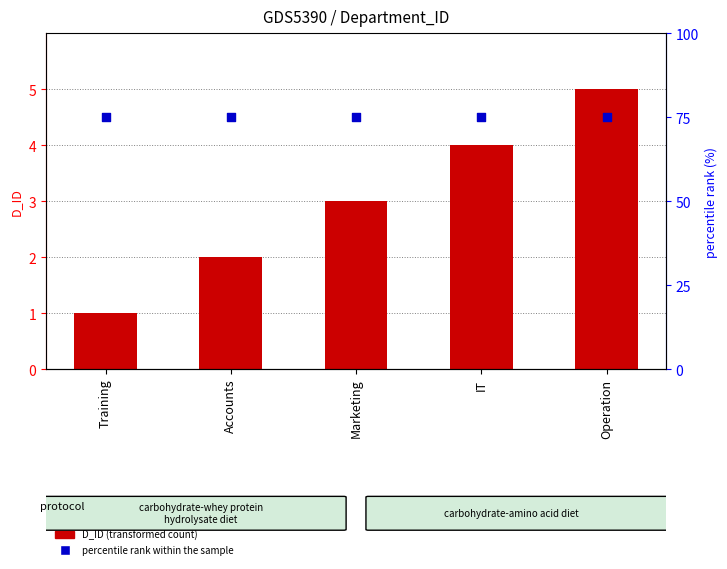

Which series has the largest Y range (max minus min)?

D_ID